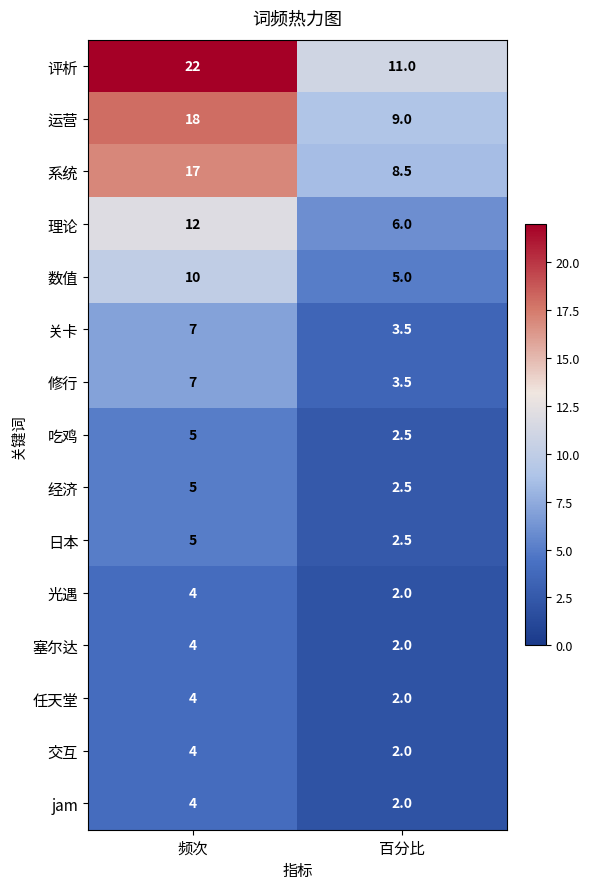

The 修行 series shows 7.0 at 频次. True or false?

True